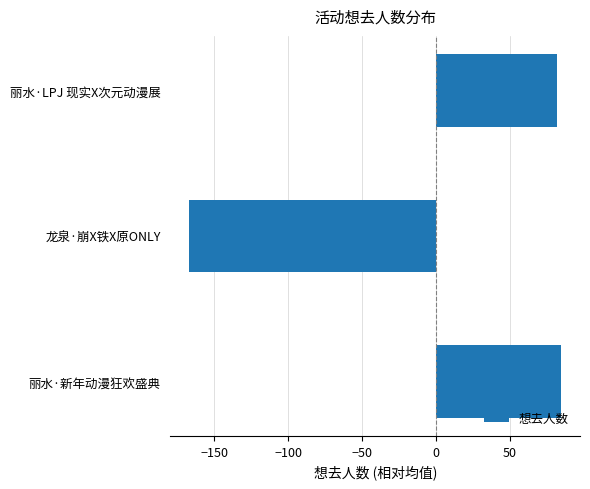

What is the change in value from 丽水·新年动漫狂欢盛典 to 龙泉·崩X铁X原ONLY?

-252